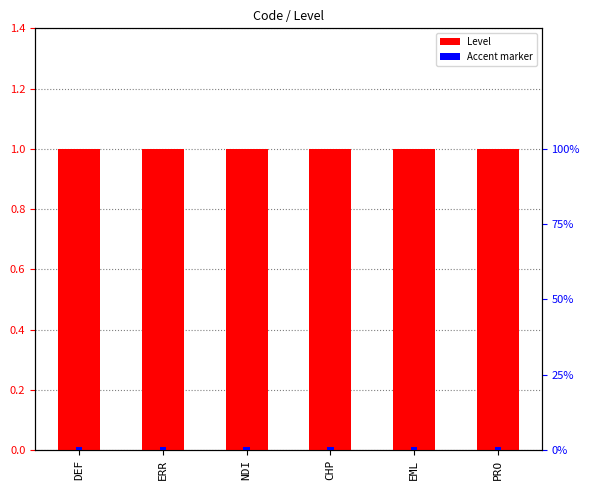

Which series has the widest spread of values?

Level